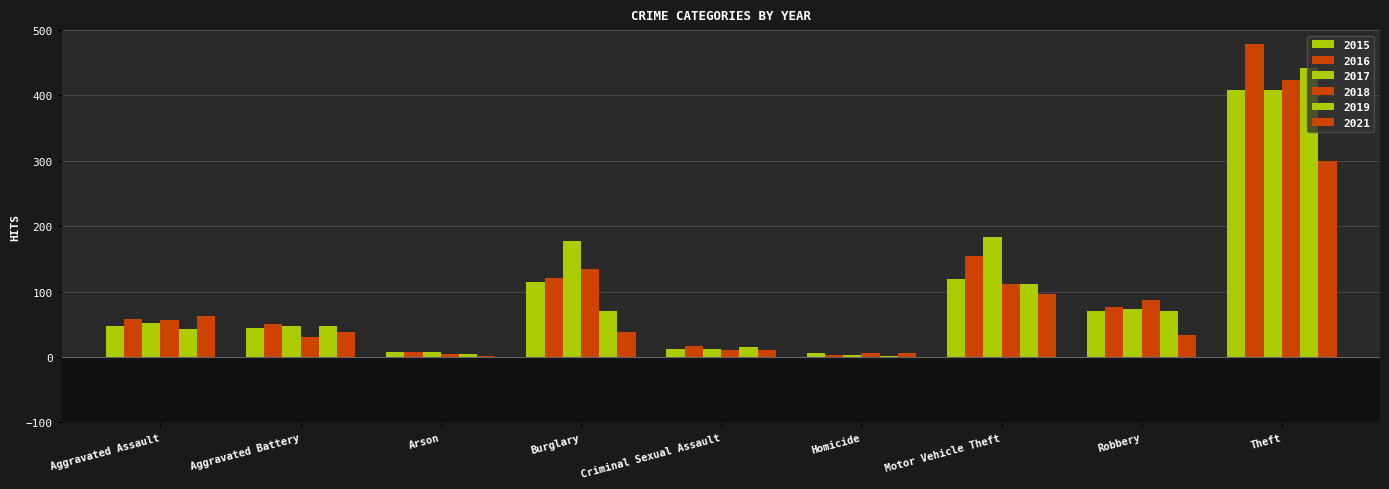

How many bars are there in total?

54